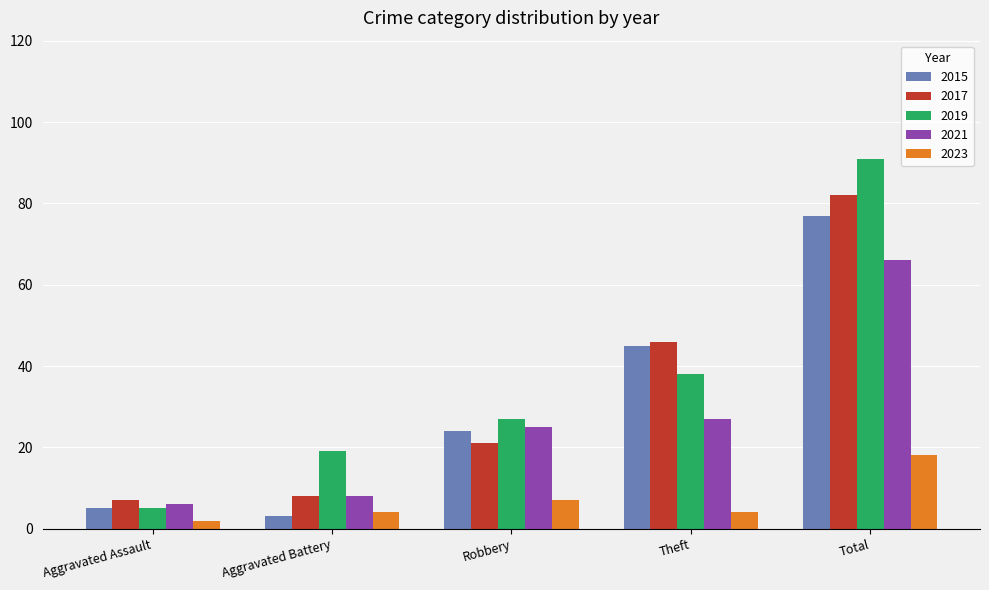

What is the spread (max minus min) of values at Aggravated Battery?

16